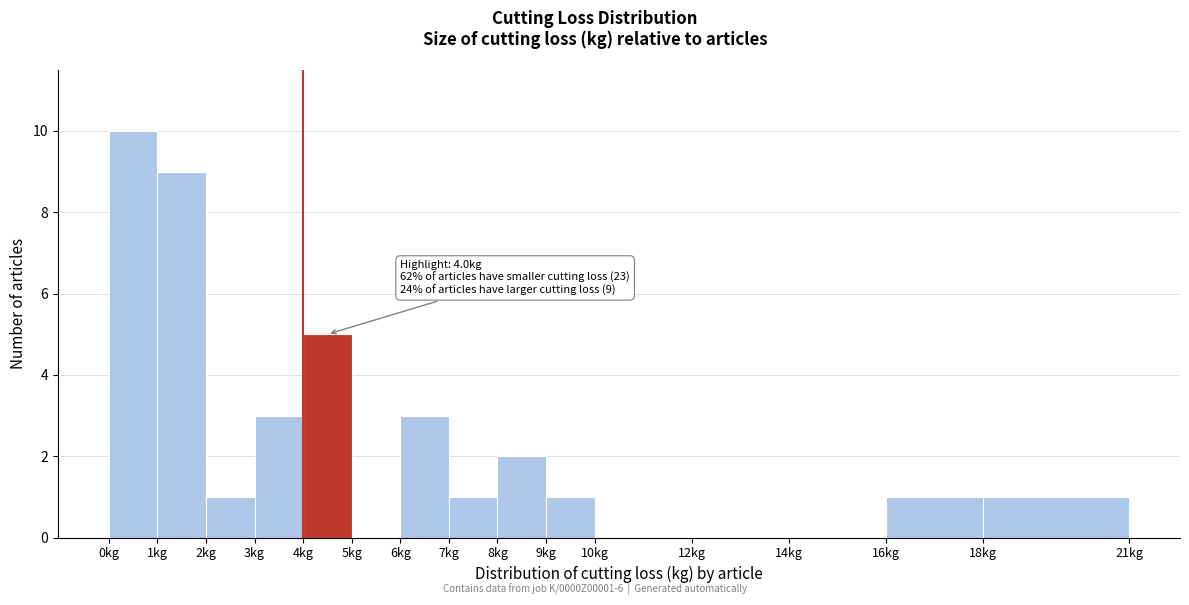

Over which range of the x-axis is the bar tallest?

0 to 1